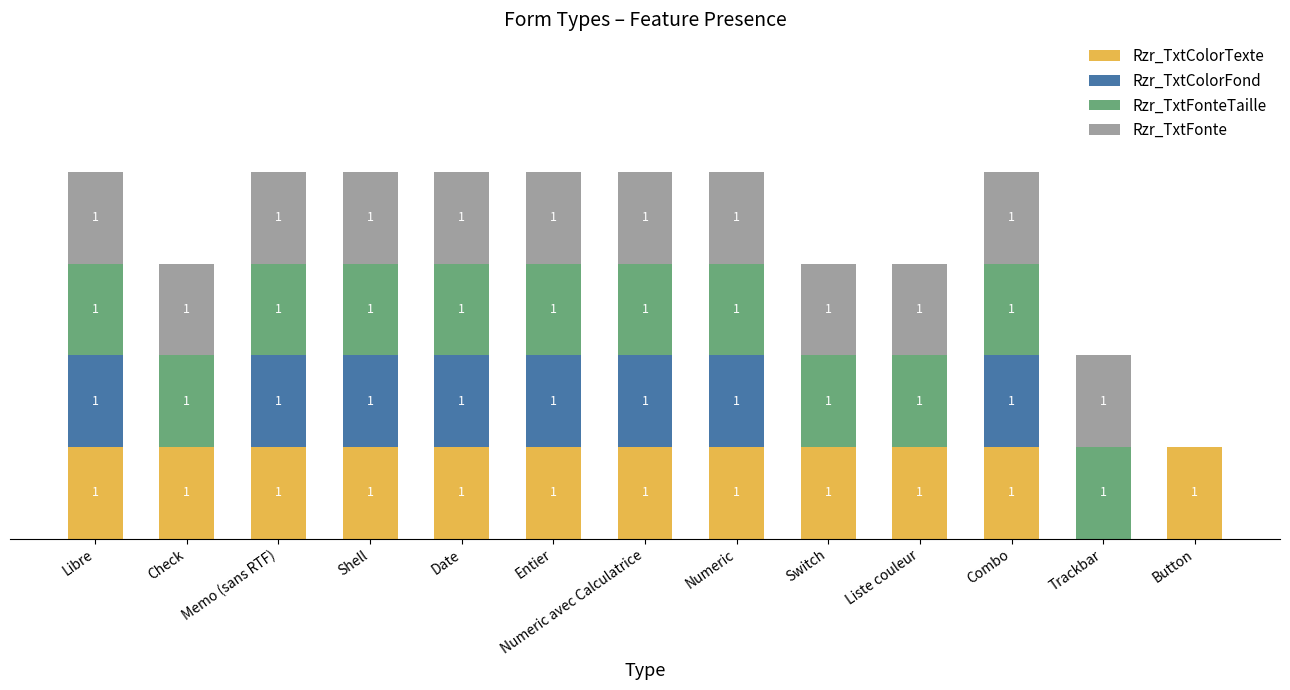

Does the chart contain stacked bars?

Yes